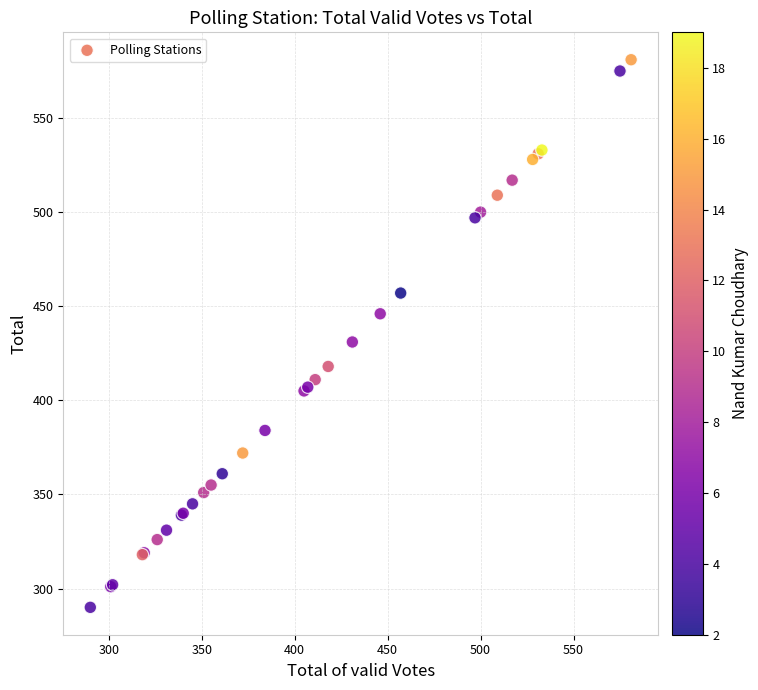

What Y value in the scatter plot is closest to 435?

431